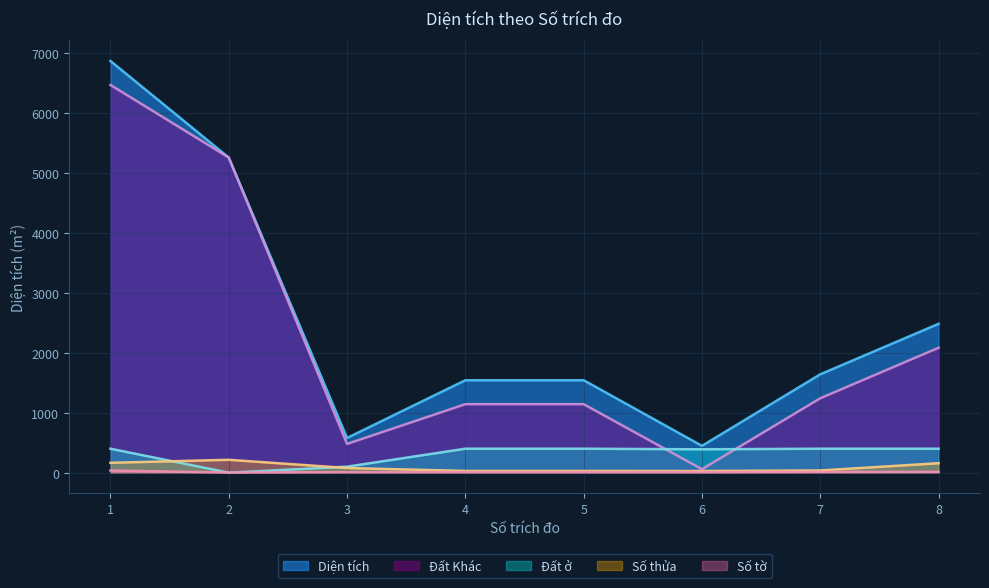

Is it true that Đất ở equals 101.1 at 8?

False